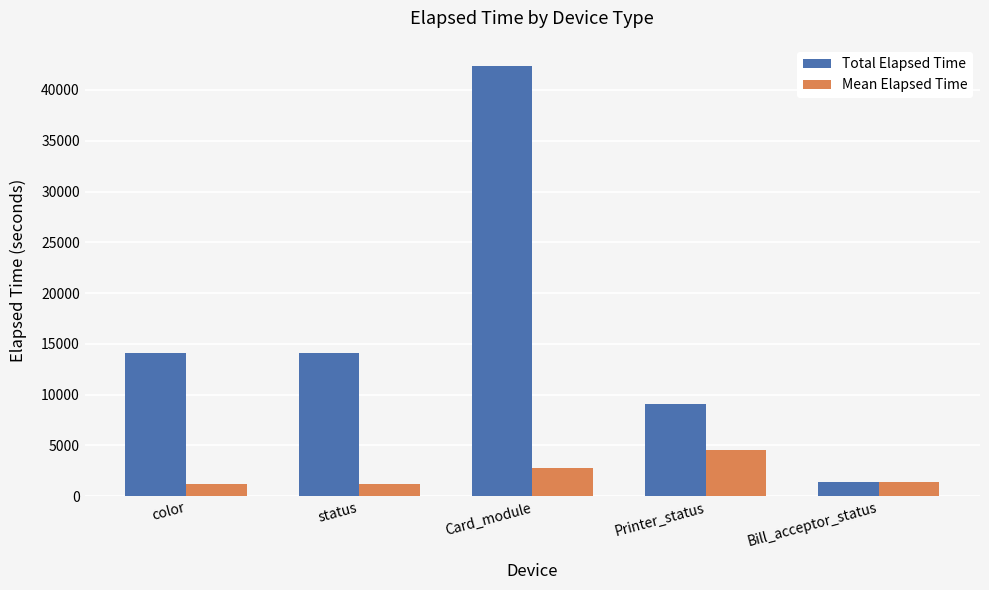

At which label does Total Elapsed Time reach its minimum?

Bill_acceptor_status